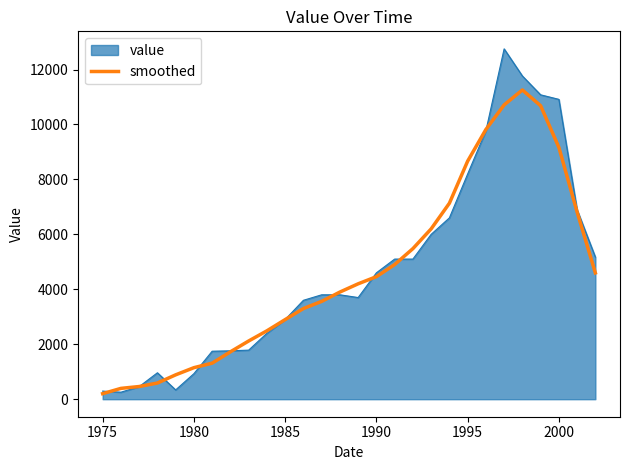

What is the greatest value displayed?

12752.0